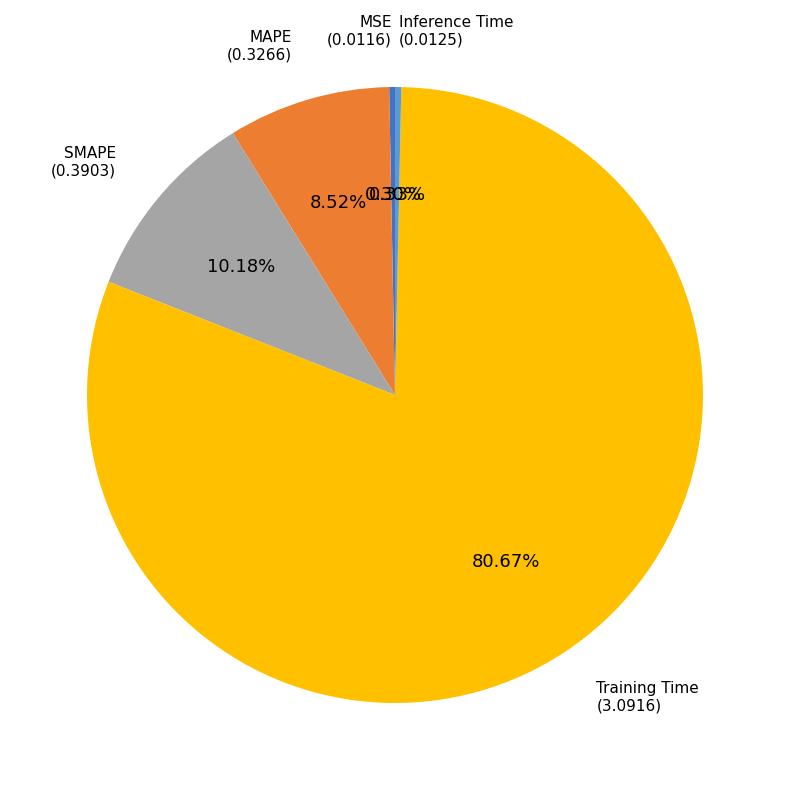

Does any single category account for the majority?

Yes